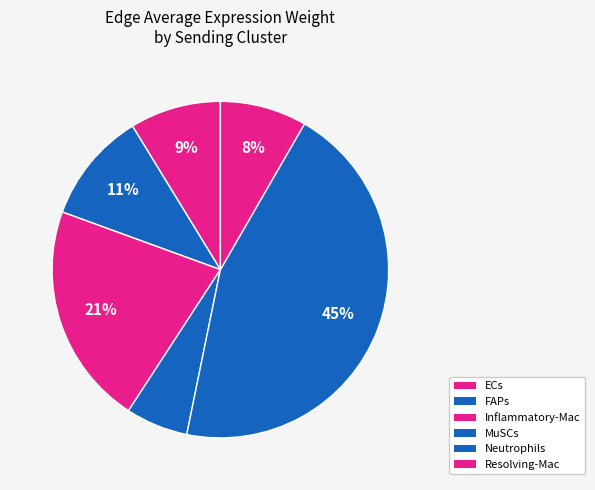

How many slices are in this pie chart?

6